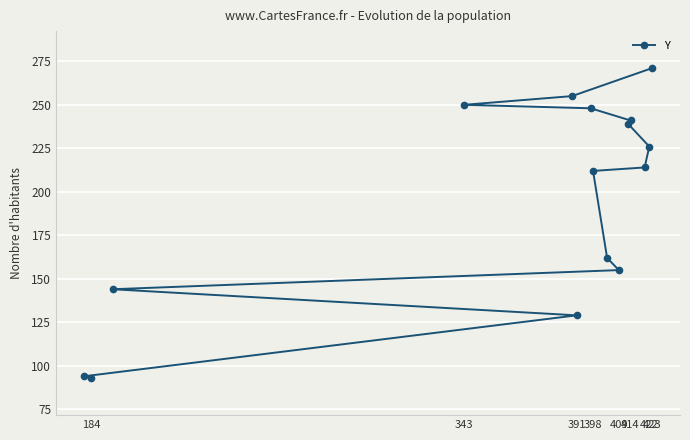

True or false: there are more than 1 points higher than both neighbors.

False